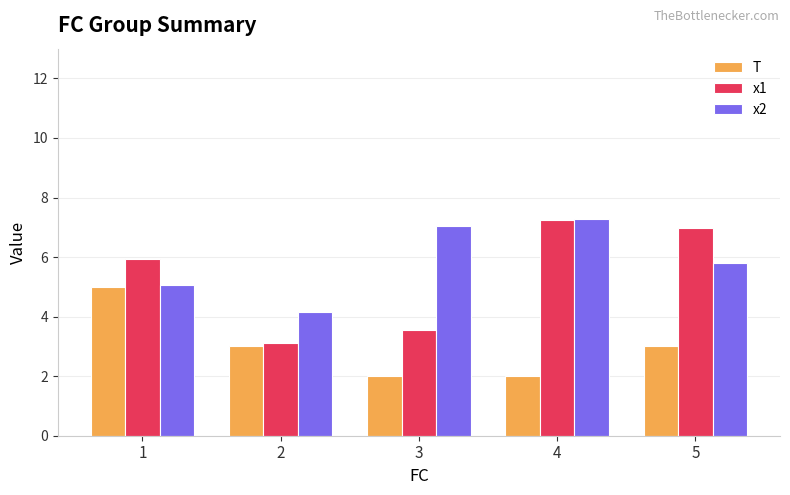

Which category has the highest value in the x1 series?

4